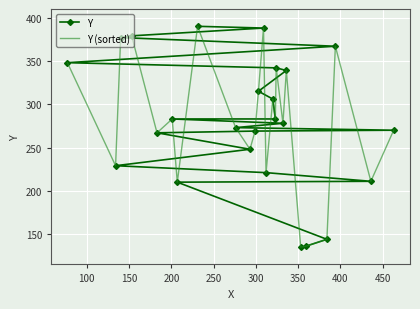

What is the value of the Y point at the 3rd from the left?

377